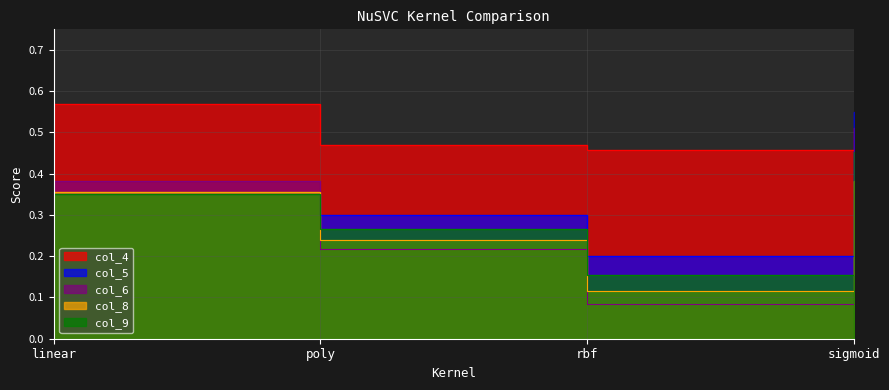

True or false: col_9 and col_8 cross at least once.

True